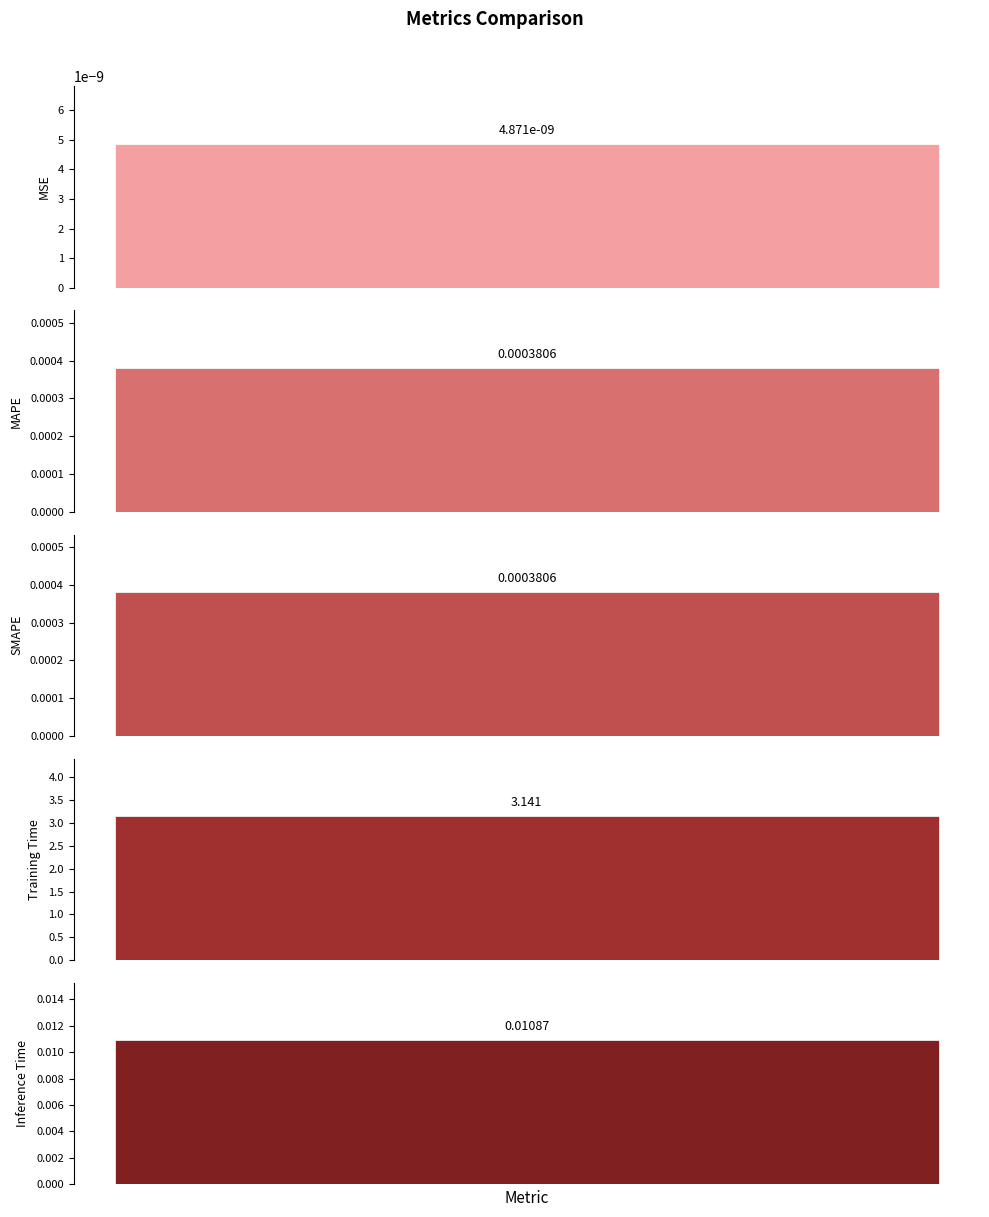

List the labels in order of value, smallest first.

MSE, SMAPE, MAPE, Inference Time, Training Time